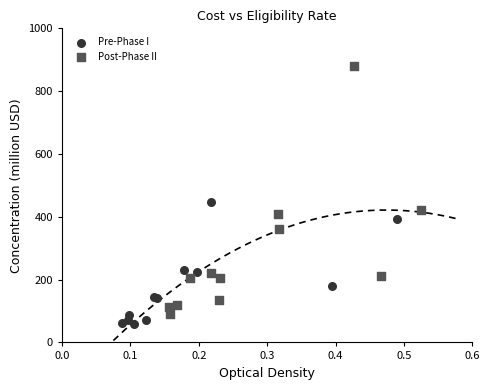

Which series contains the highest Y value?

Post-Phase II